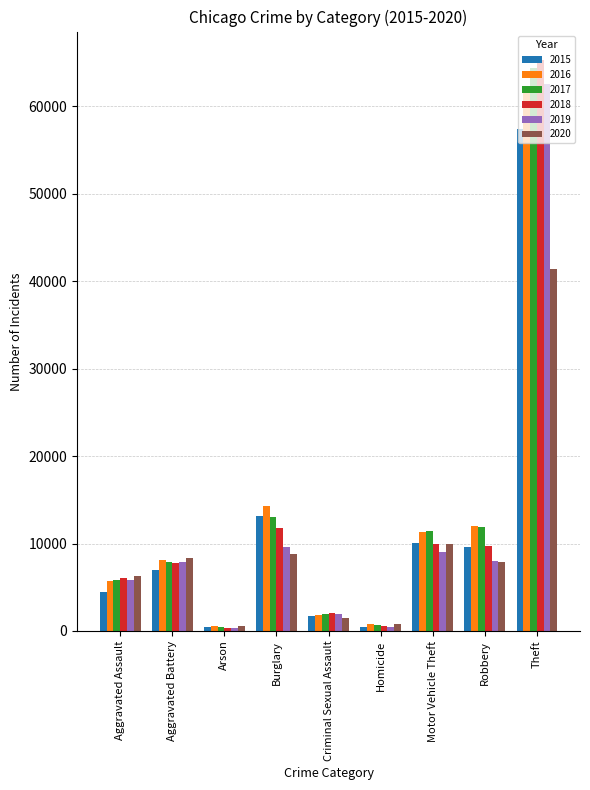

How many bars are there in total?

54